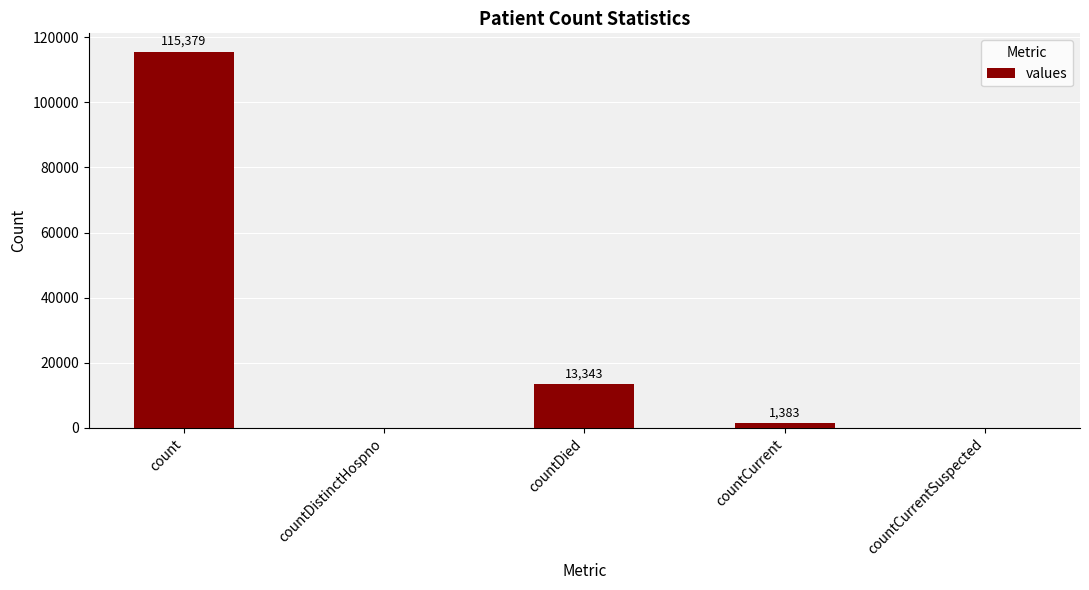

Reading right to left, list all the values displayed in this chart.

countCurrentSuspected=0	countCurrent=1383	countDied=13343	countDistinctHospno=0	count=115379